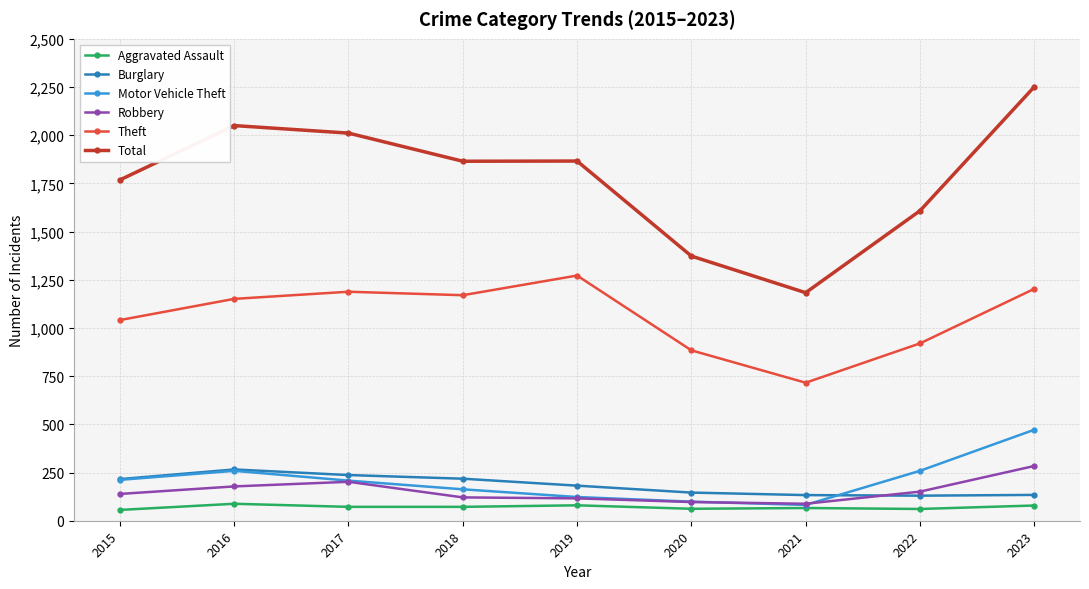

What is the spread (max minus min) of values at 2021?

1117